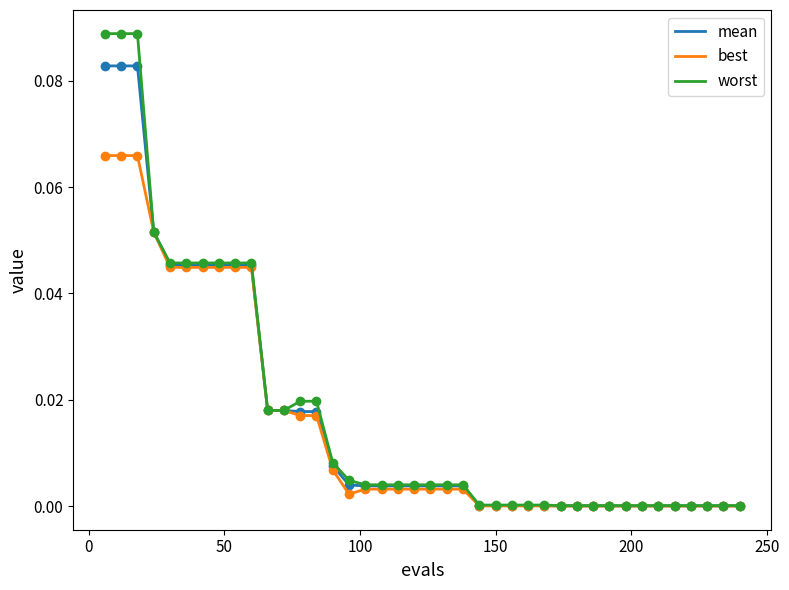

Count the number of data series in this chart.

6